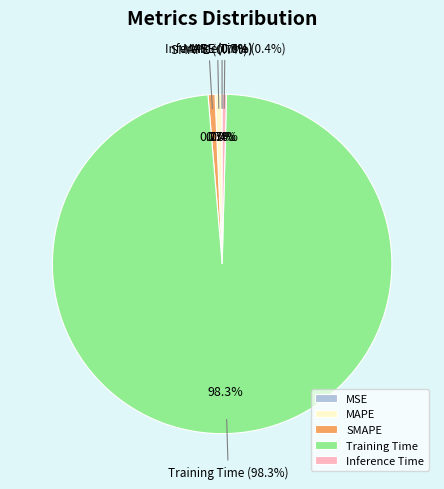

Which slice is the largest?

Training Time